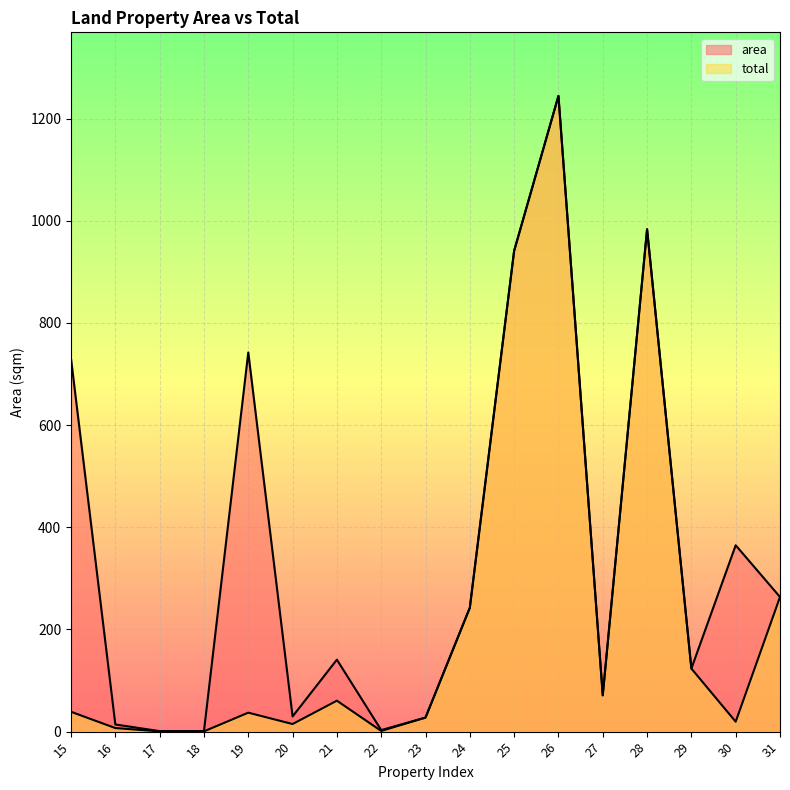

Which category has the lowest value in the total series?

17